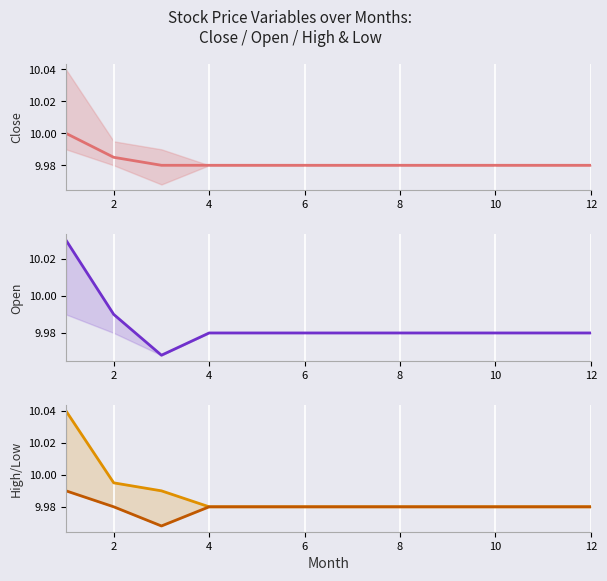

Rank the series by their maximum value, from highest to lowest.

High, Open, Close, Low